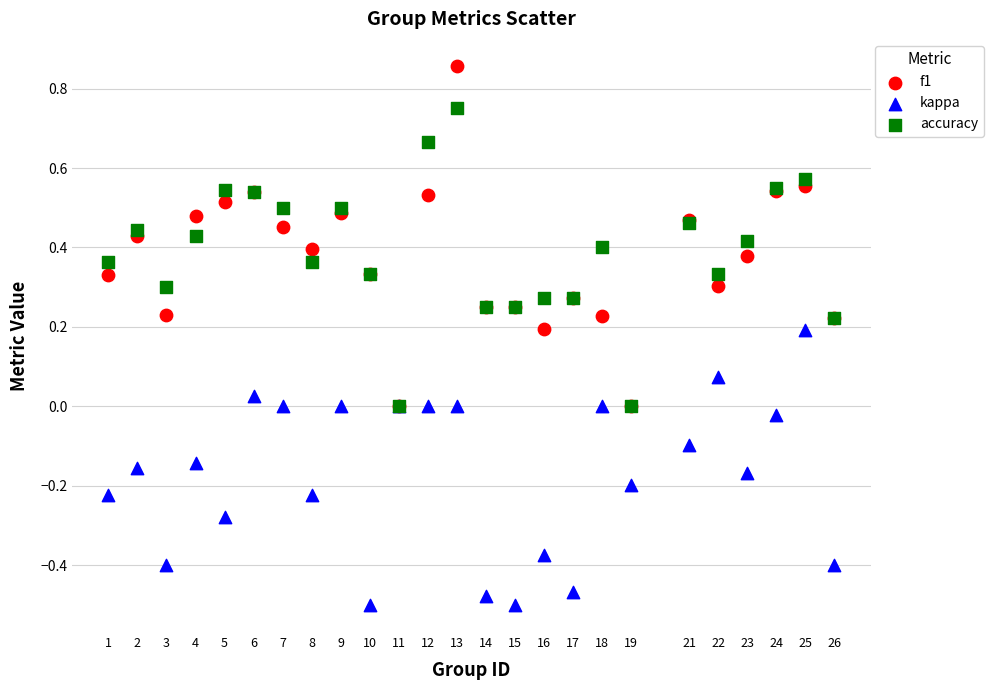

What are all the series names shown in the legend?

f1, kappa, accuracy